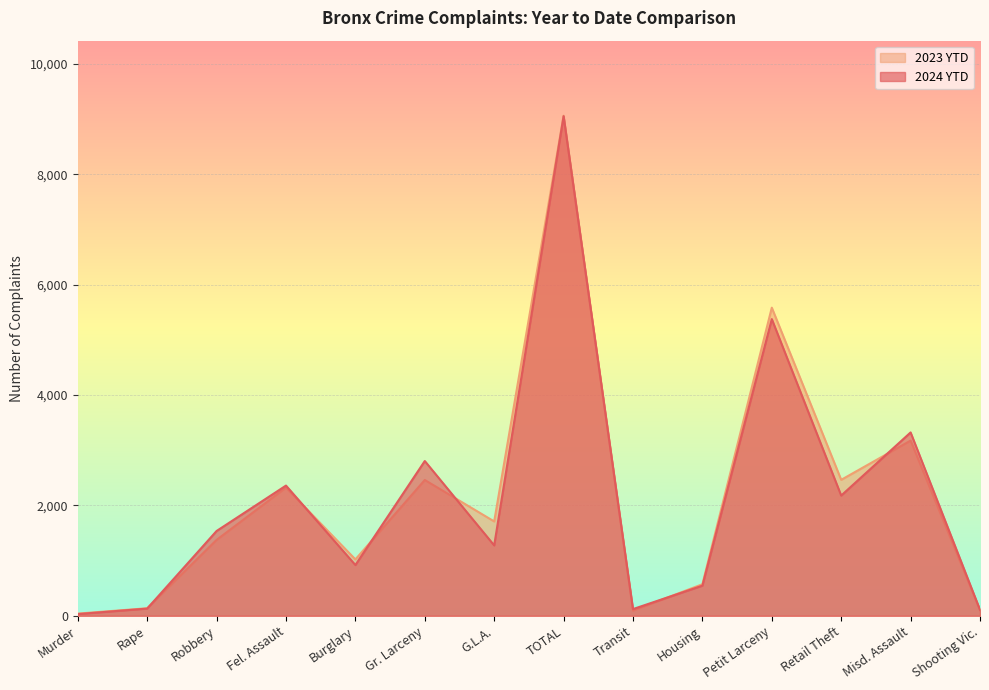

What is the difference between the 2023 YTD values at G.L.A. and TOTAL?

7353